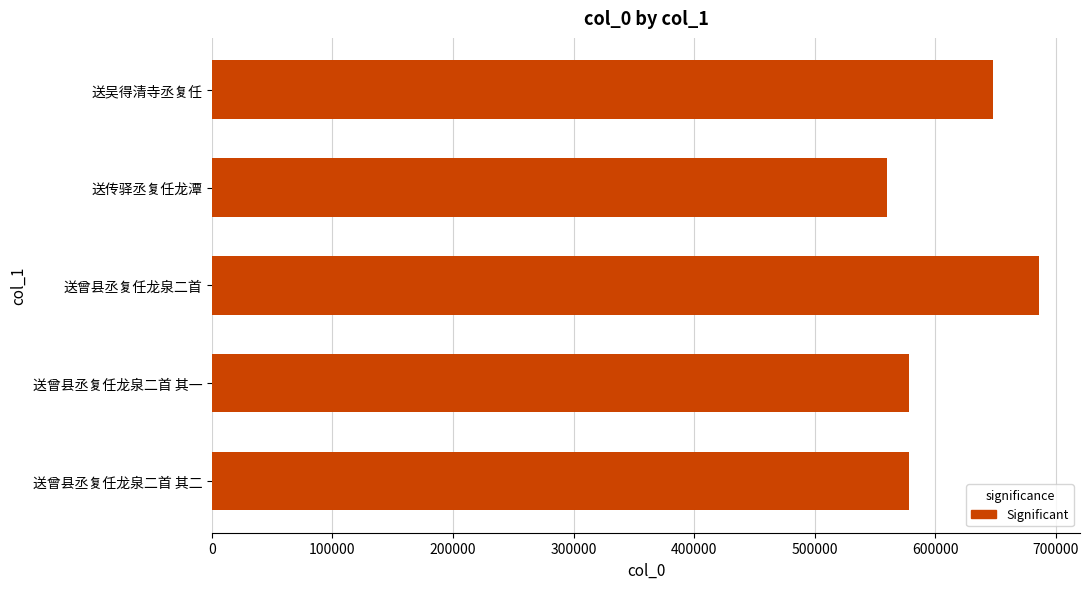

The value at 送吴得清寺丞复任 is 647511. True or false?

True